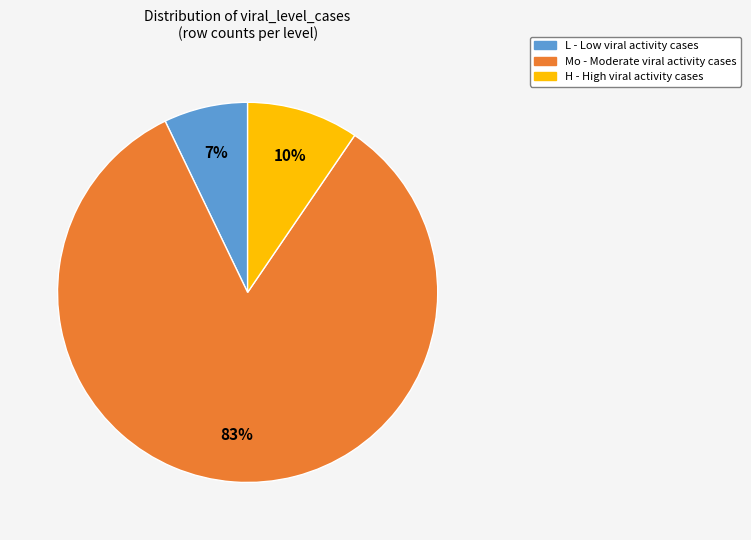

To the nearest percent, what is the average slice percentage?

33%